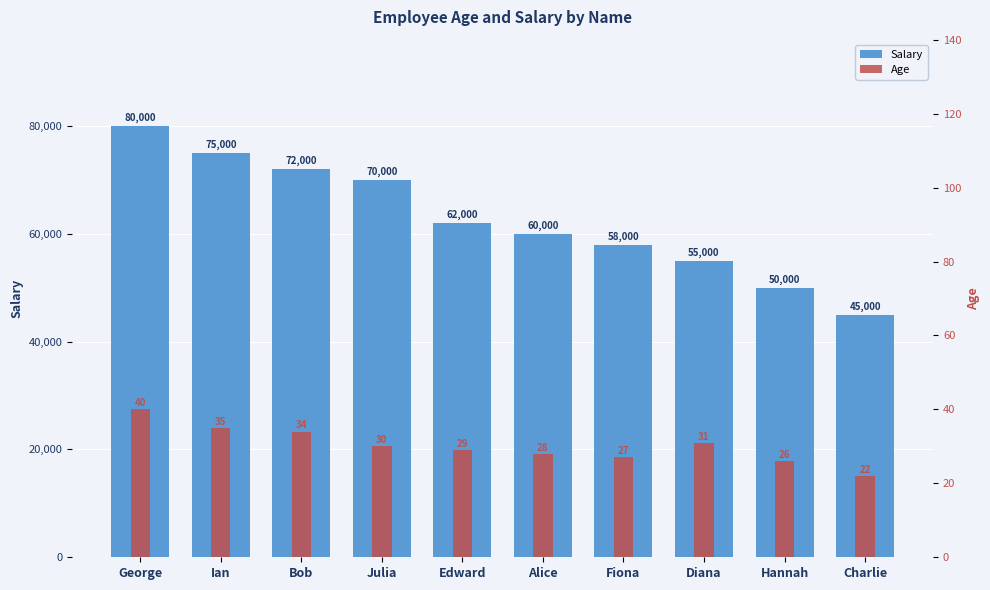

True or false: Age has a value of 26 at Hannah.

True